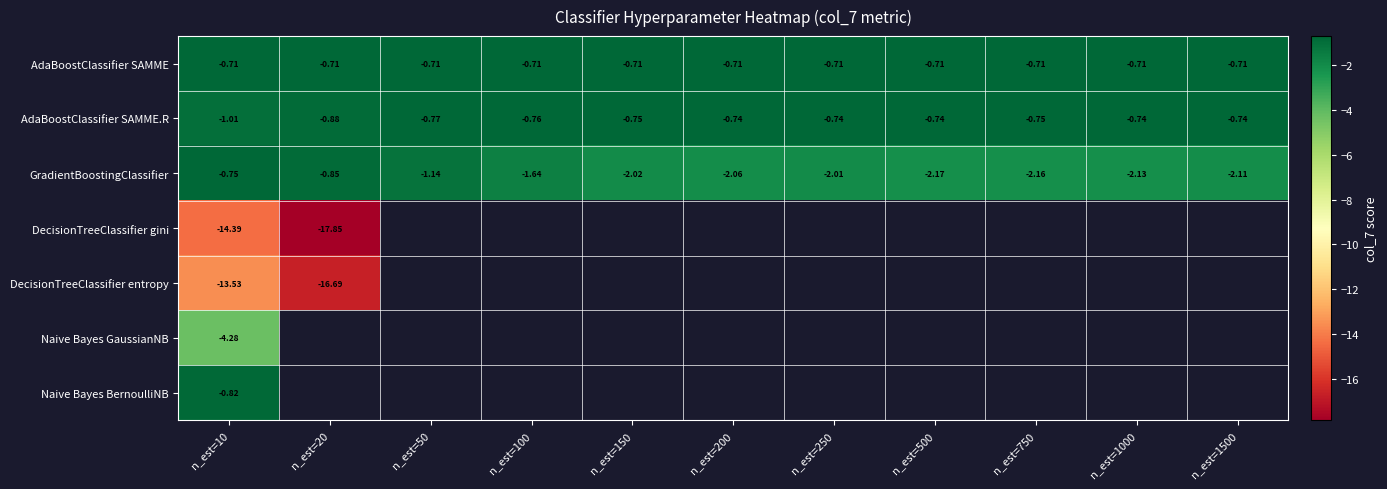

Which series has the largest range (max minus min)?

DecisionTreeClassifier gini